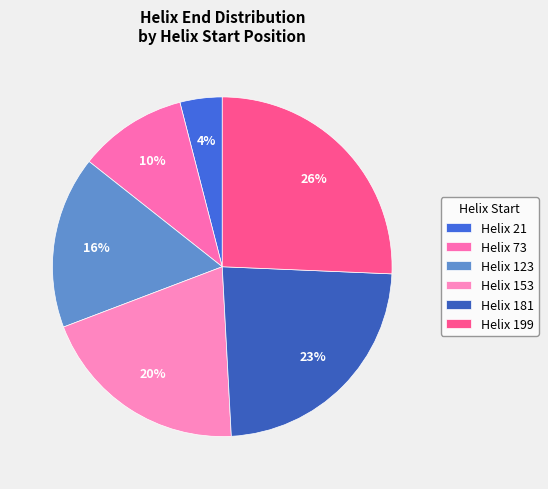

How many segments does this pie chart have?

6